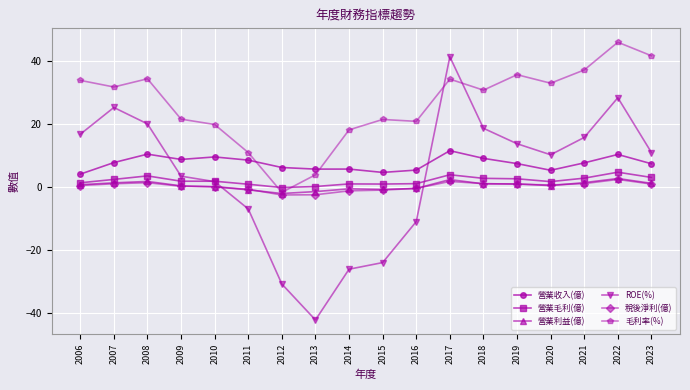

Between 2010 and 2022, which series saw the biggest shift?

ROE(%)